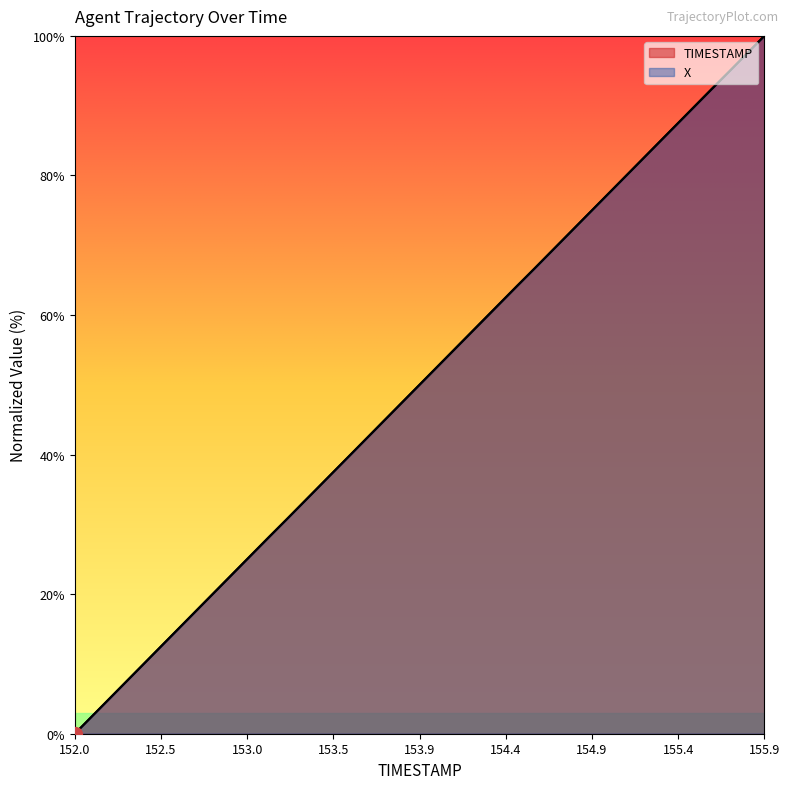

At how many categories does at least one series exceed 45?

22